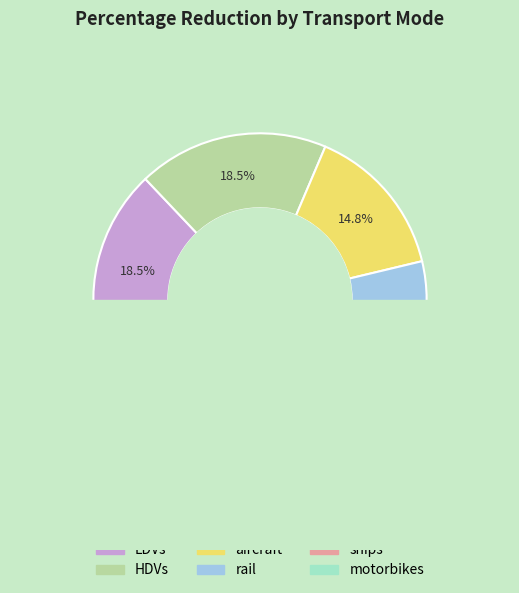

Rank the categories by value from lowest to highest.

aircraft, rail, ships, LDVs, HDVs, motorbikes